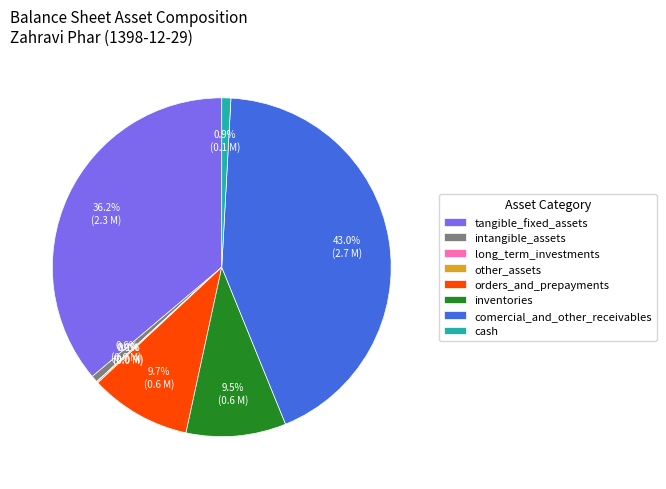

Is it true that tangible_fixed_assets is 22% of the pie?

False